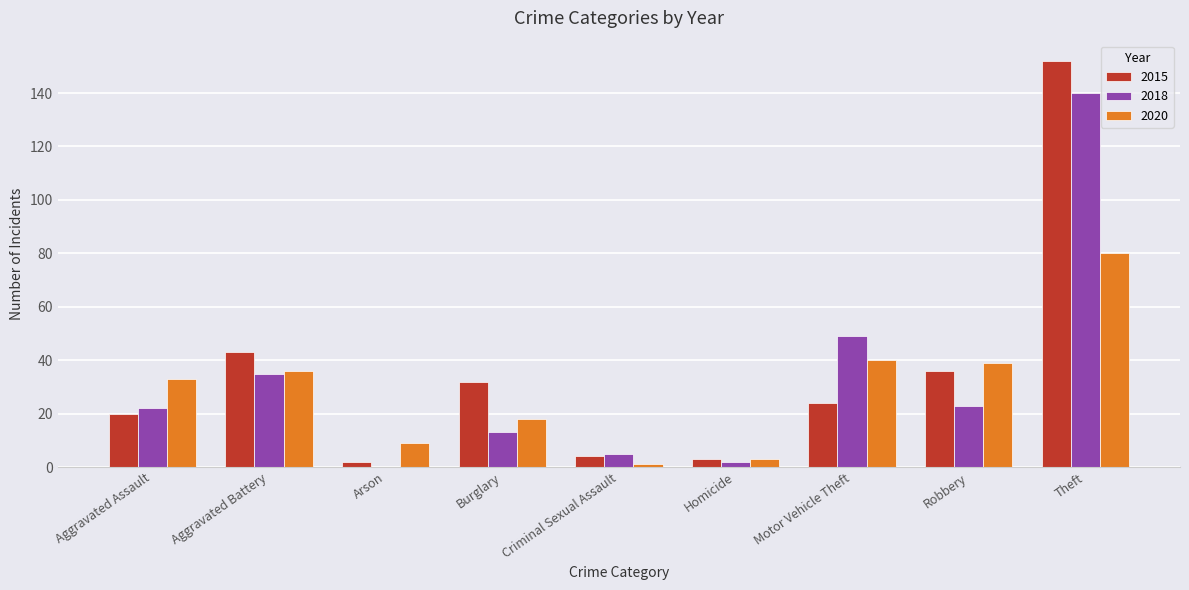

How many groups of bars are there?

9